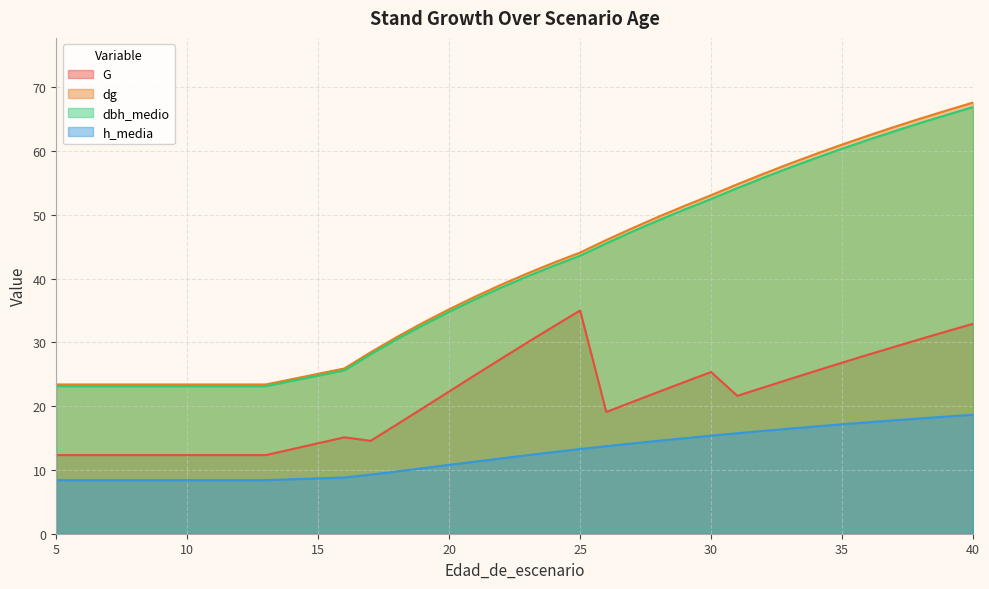

Between 11 and 21, which series saw the biggest shift?

dg